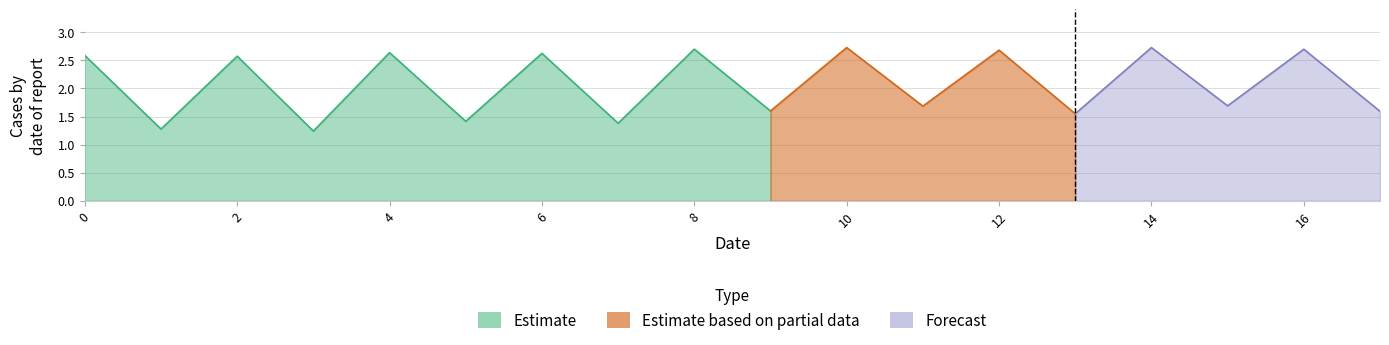

Which label corresponds to the largest value in the chart?

10